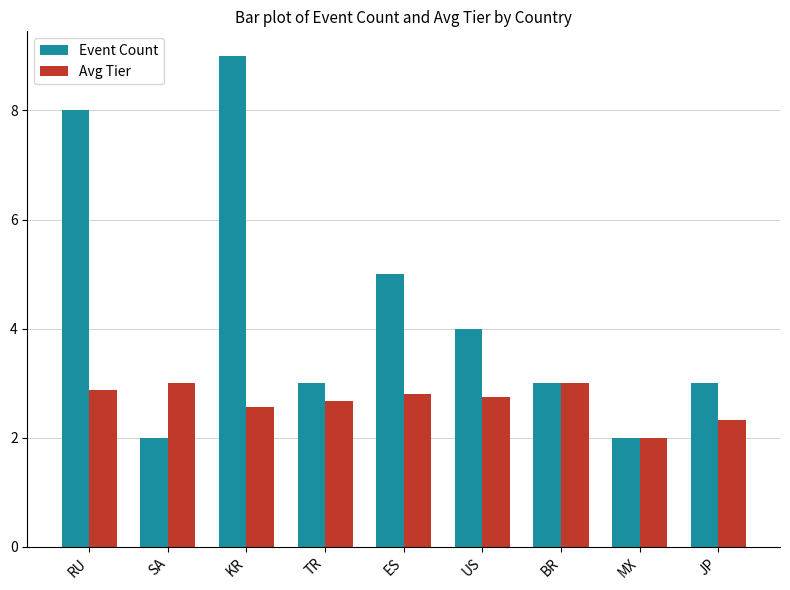

Reading right to left, what are all the values shown in this chart?

Event Count: 3.0	2.0	3.0	4.0	5.0	3.0	9.0	2.0	8.0
Avg Tier: 2.3	2.0	3.0	2.8	2.8	2.7	2.6	3.0	2.9